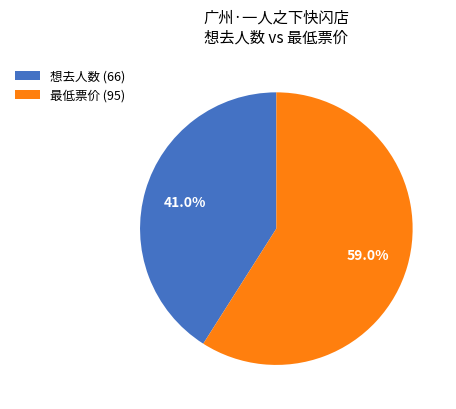

To the nearest percent, what portion does 想去人数 (66) represent?

41%